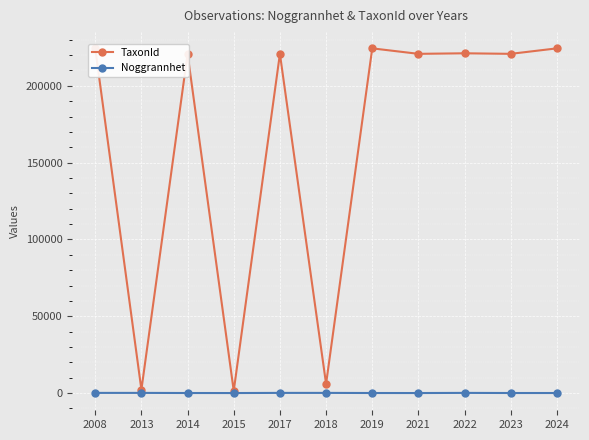

What is the sum of the TaxonId values at 2018 and 2021?

226751